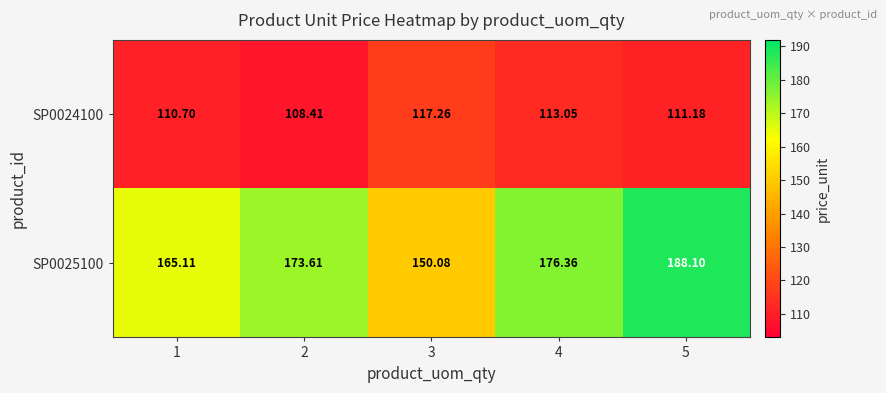

What is the spread (max minus min) of values at 5?

76.9